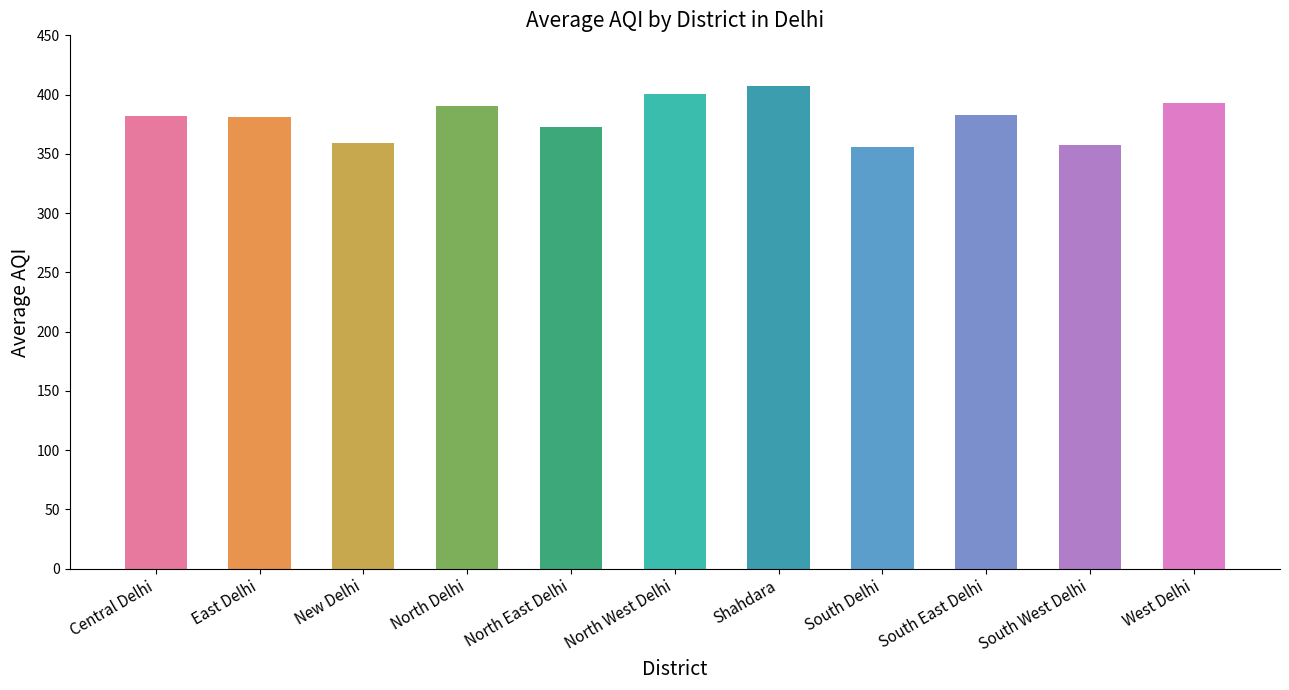

What is the label of the 8th bar from the left?

South Delhi